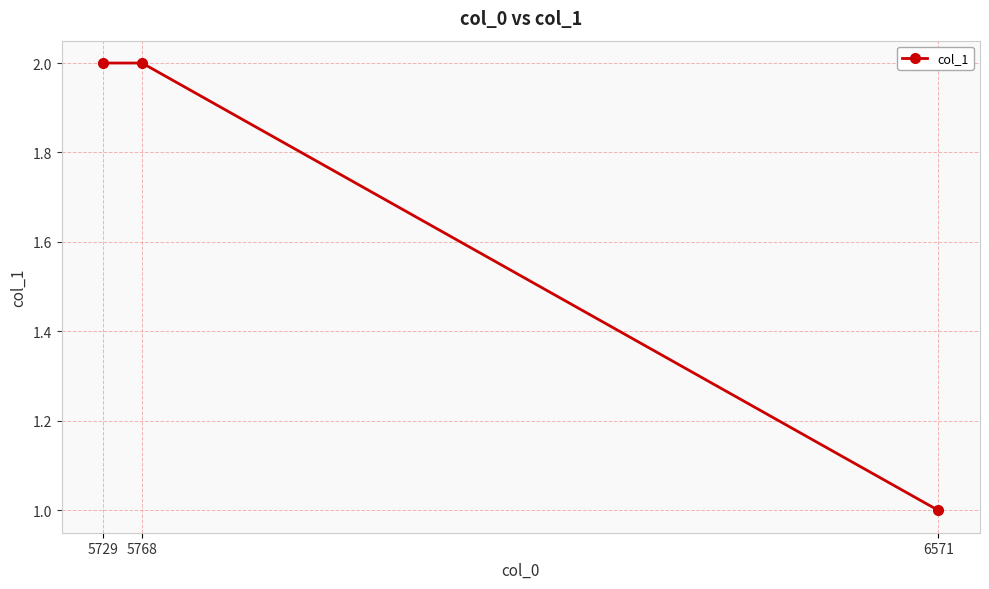

Is this an area chart (filled region under the line)?

No